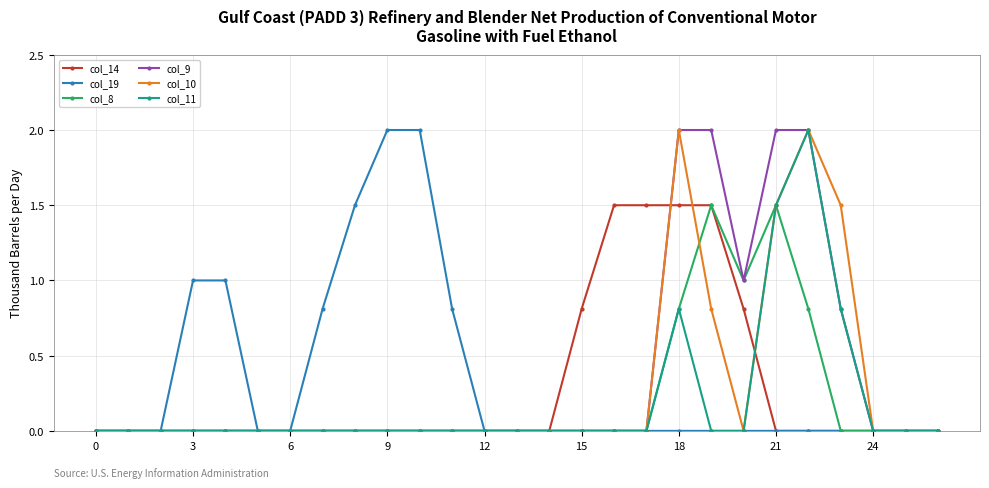

What are all the series names shown in the legend?

col_14, col_19, col_8, col_9, col_10, col_11